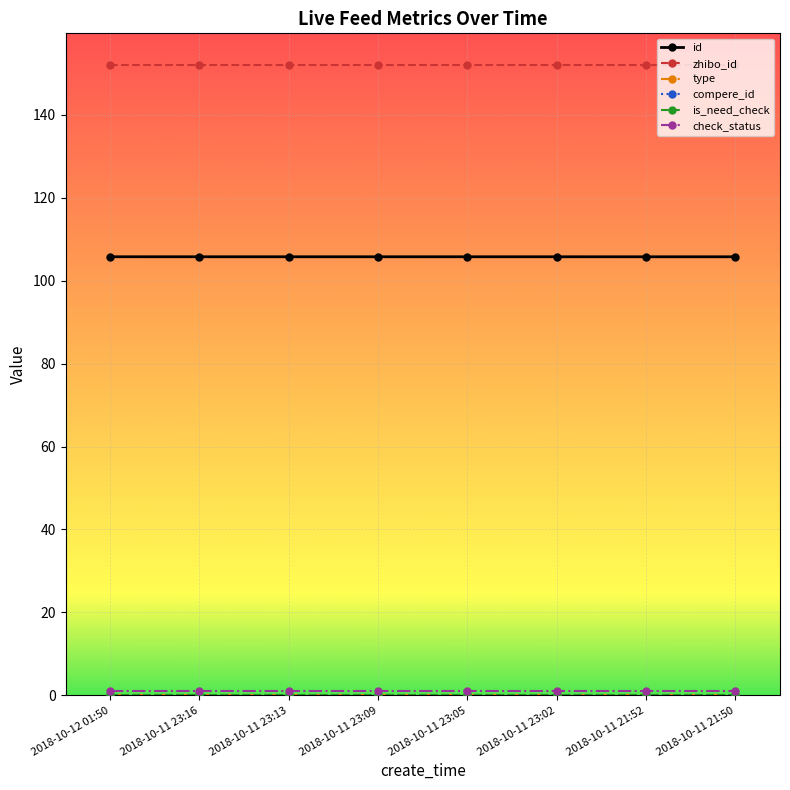

What position from the right is 2018-10-11 23:16?

7